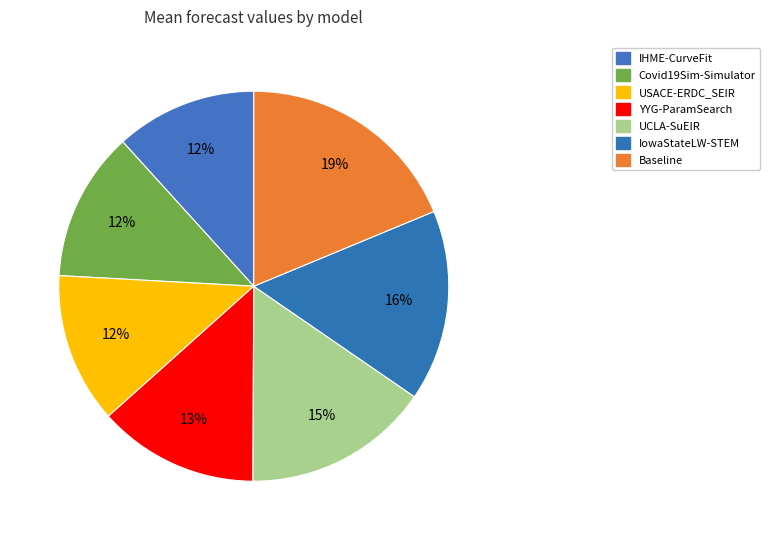

What percentage is the UCLA-SuEIR slice, to the nearest percent?

15%